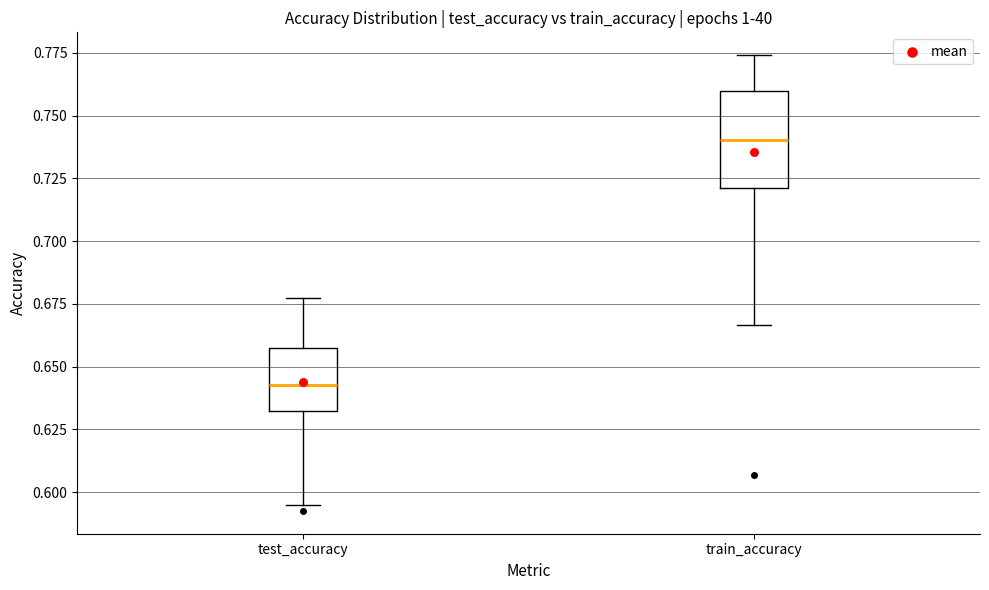

Where does the lower whisker of the box for train_accuracy end on the y-axis? The values are not printed on the chart, so give them approximately, as read against the axis.

0.665